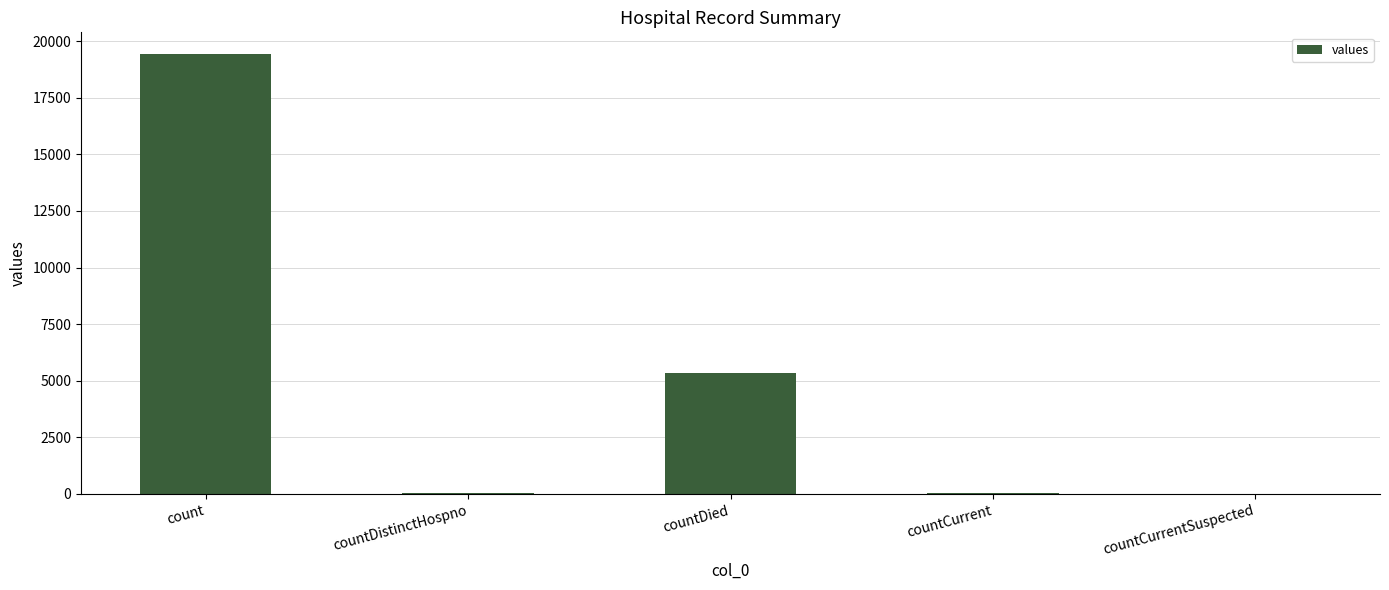

What value does the data have at countDistinctHospno, to the nearest 50?

50